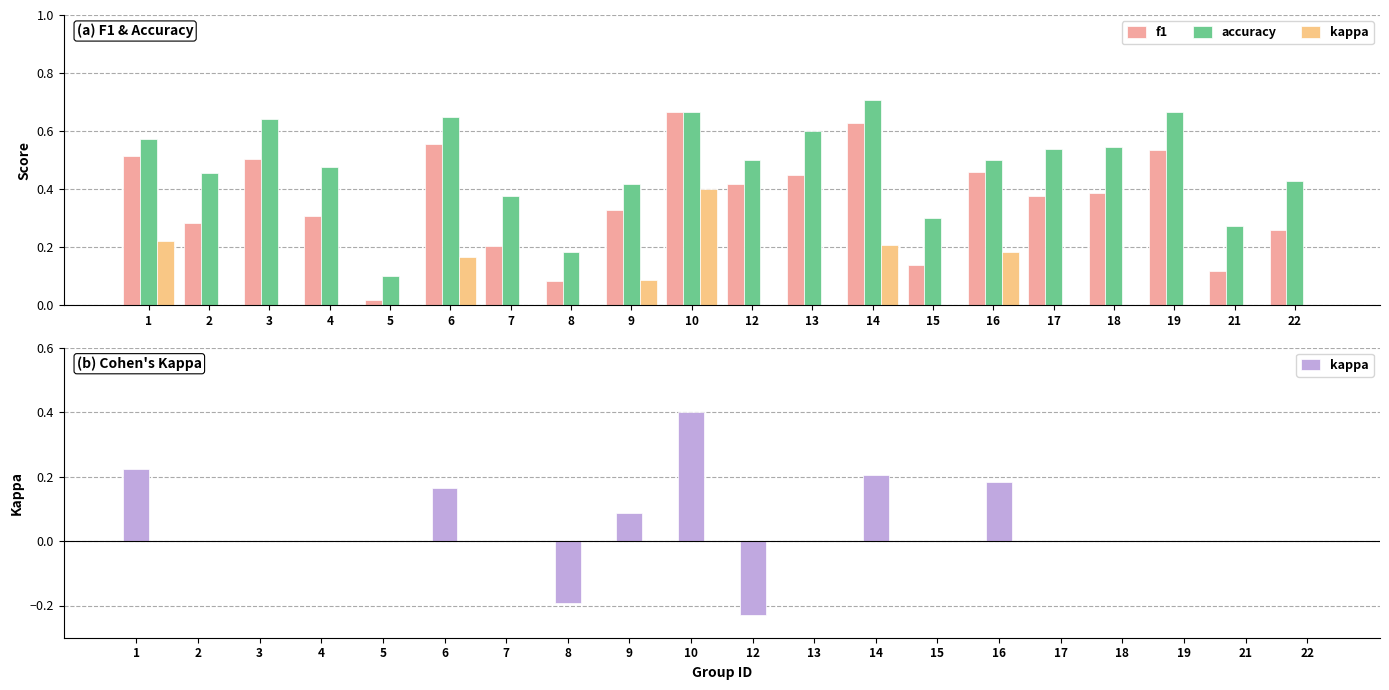

Which category has the highest value across all series?

14